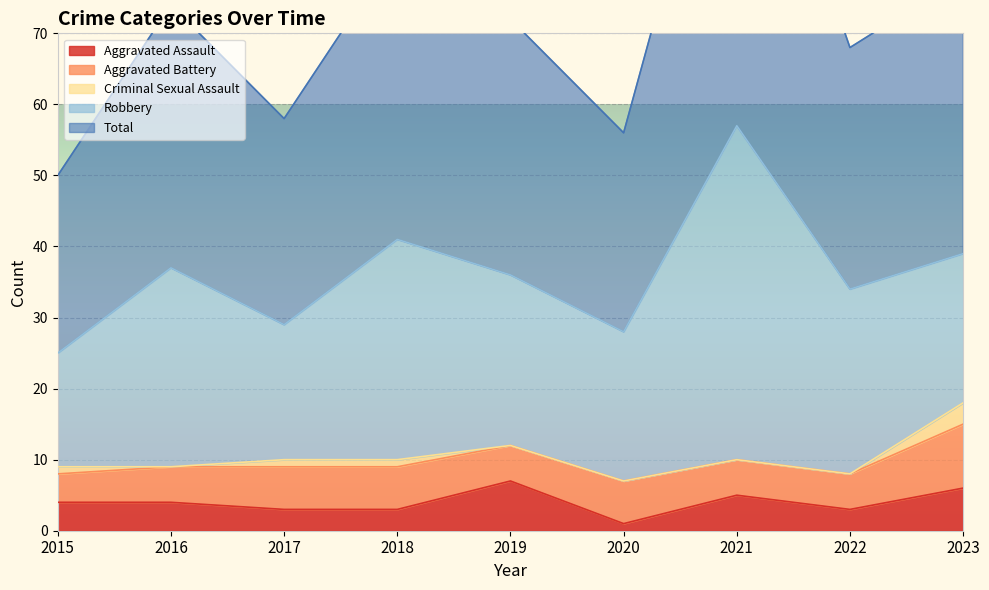

What is the average value of the Total series?

36